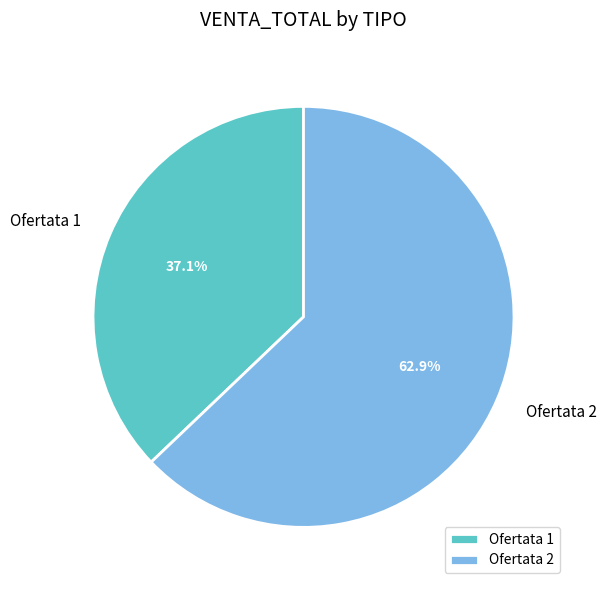

What percentage is NOT represented by Ofertata 2?

37.1%